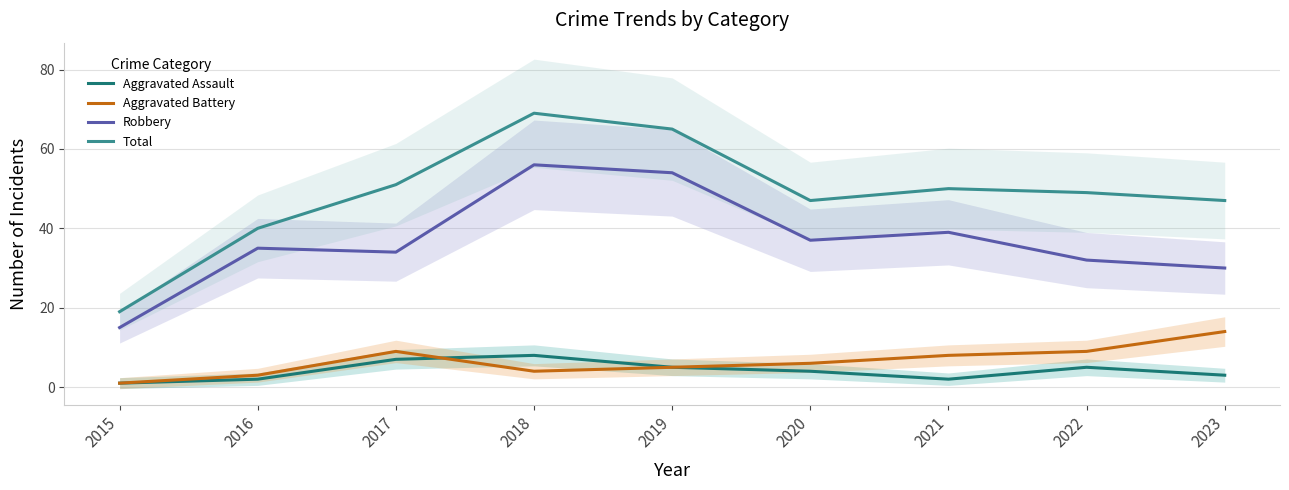

How many data points in Aggravated Assault are less than 4?

4